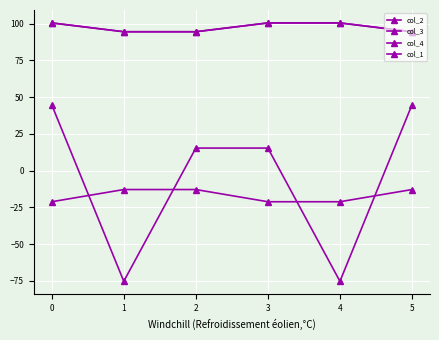

Does the chart have visible grid lines?

Yes